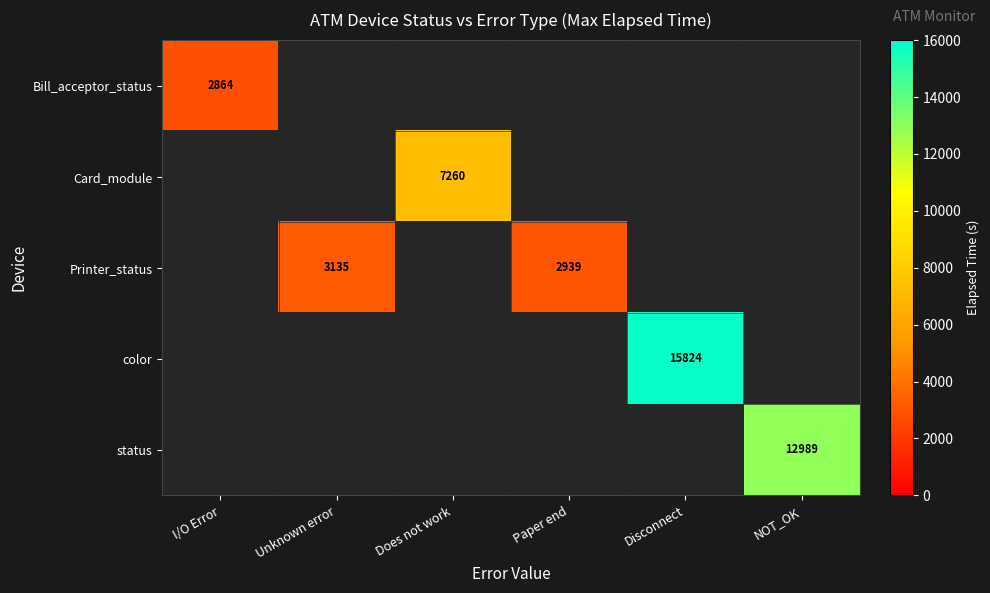

The Bill_acceptor_status series shows 2864 at I/O Error. True or false?

True